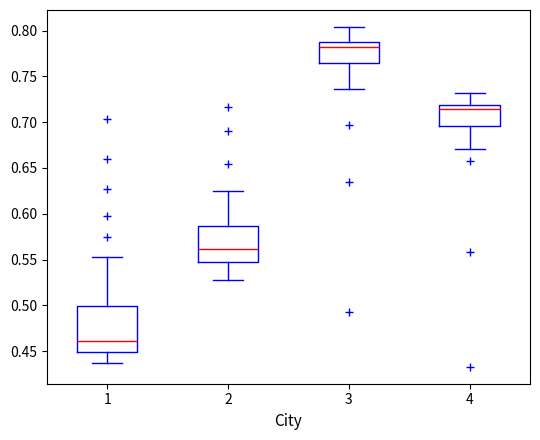

Which box's median line is the lowest?

1